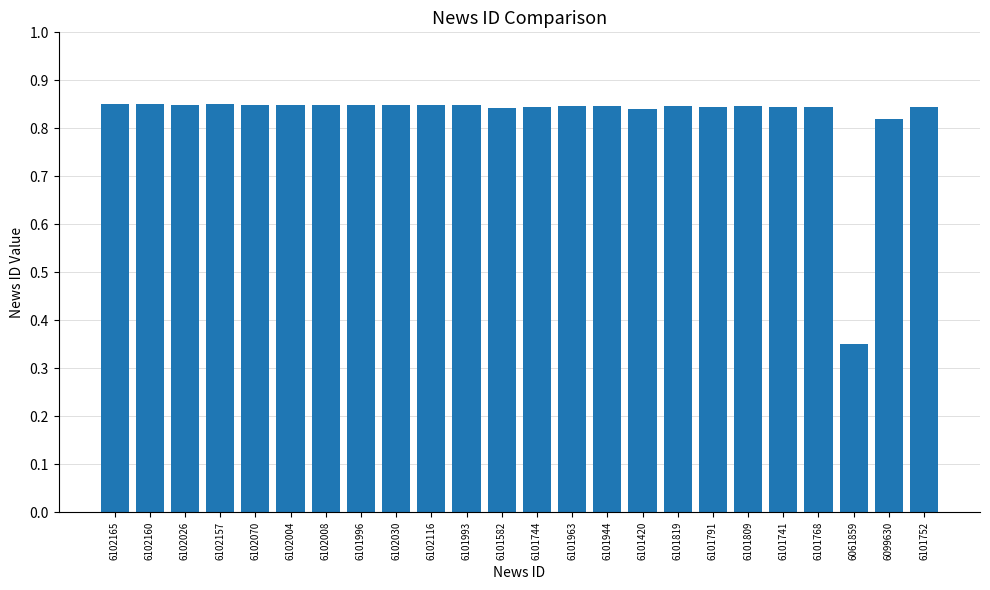

Between 6102160 and 6061859, which is larger?

6102160